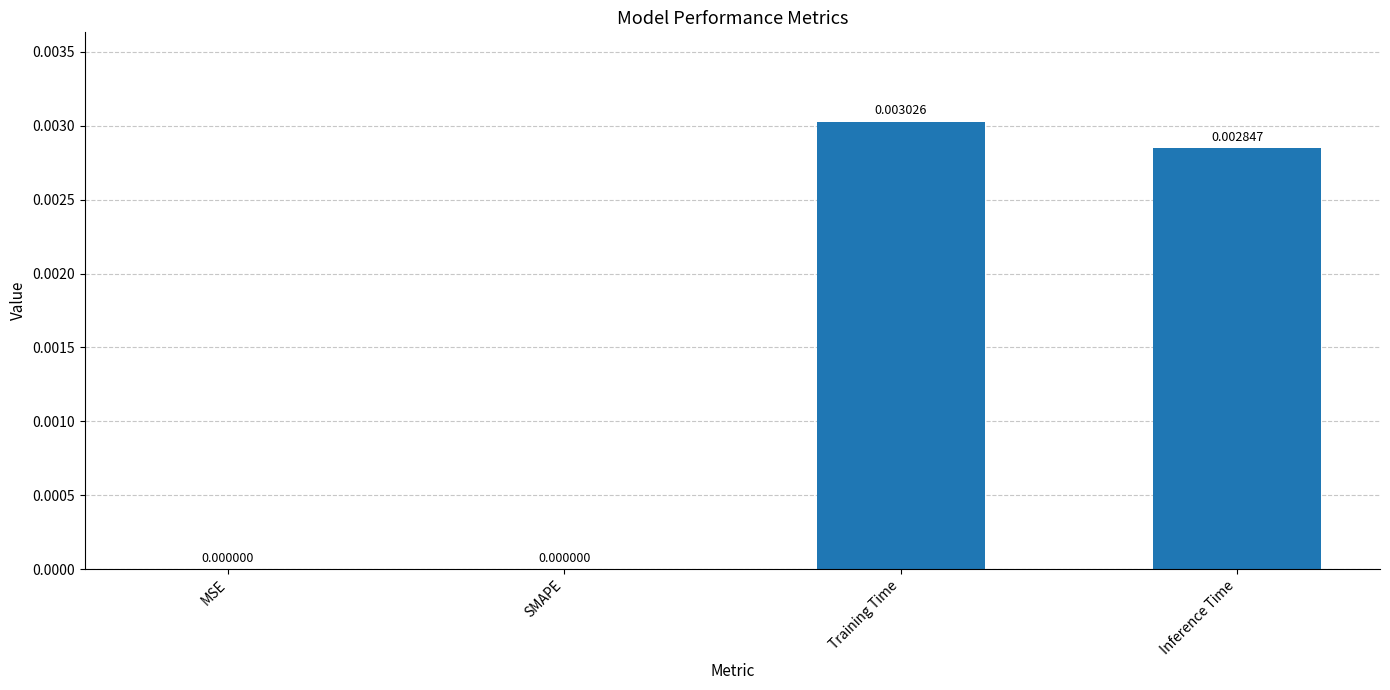

Which category has the highest value across all series?

Training Time